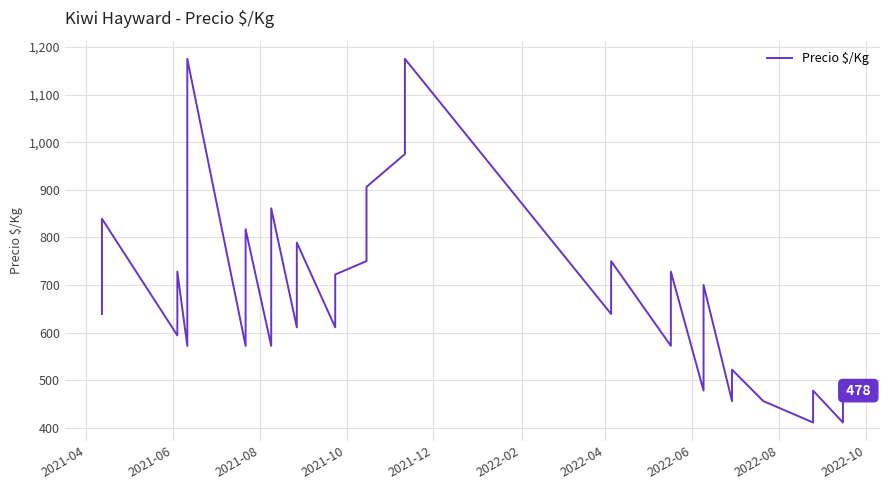

Does the chart display data point markers on the line(s)?

No